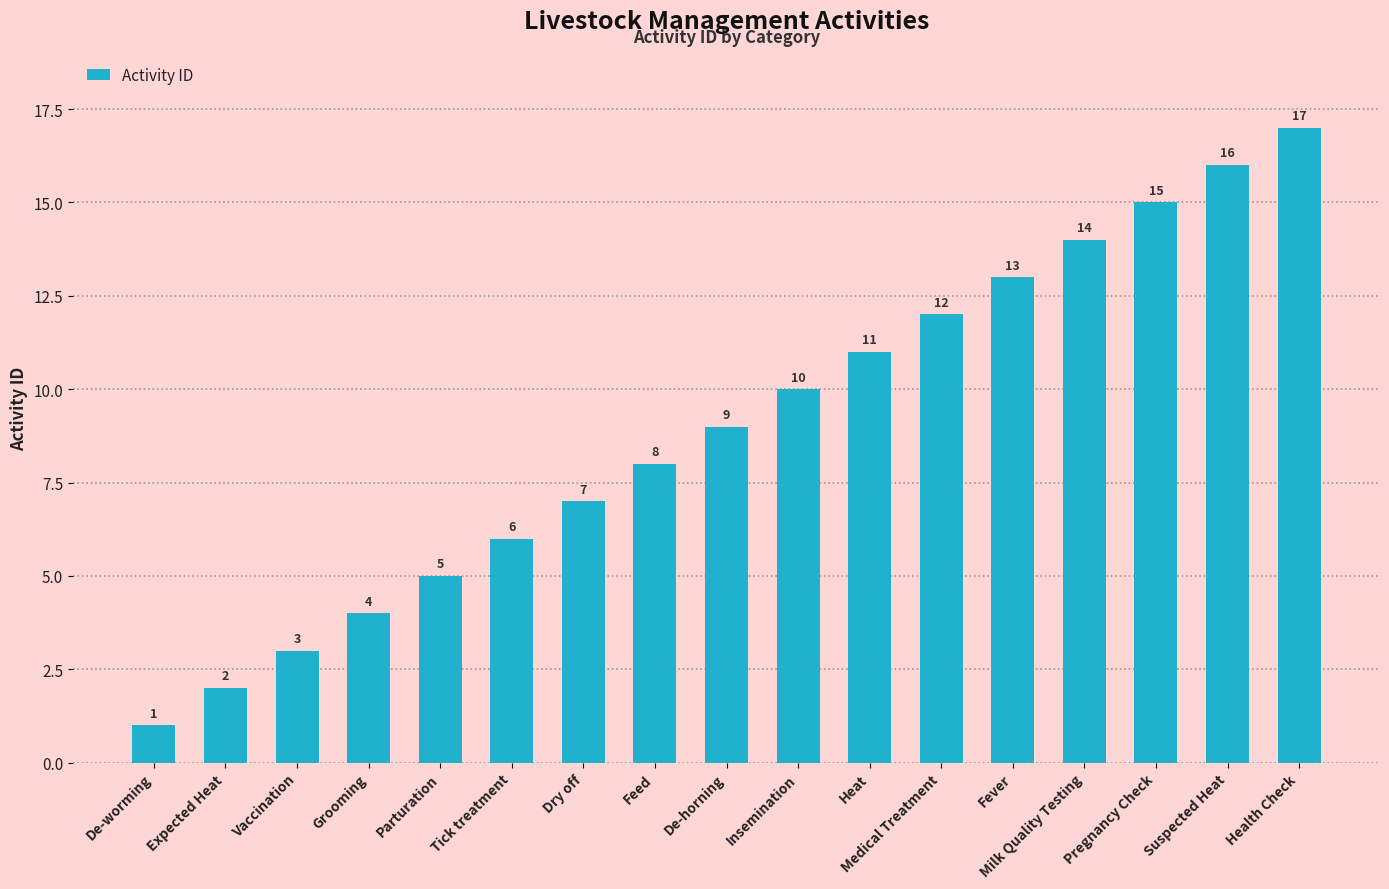

How many series are shown in this chart?

1